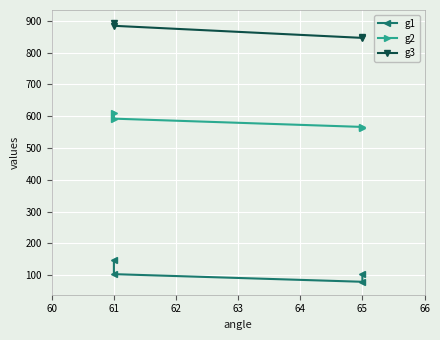

What is the minimum value for g2?

564